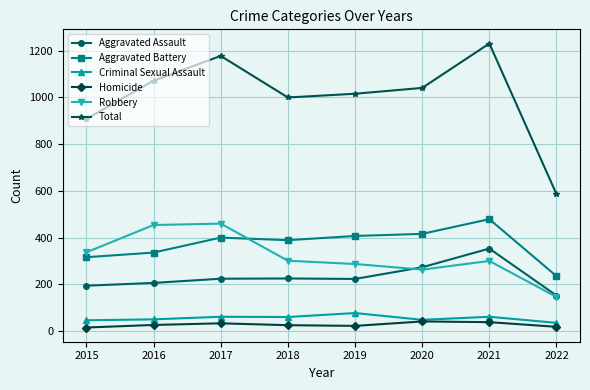

What is the difference between the maximum and minimum values in the Criminal Sexual Assault series?

42